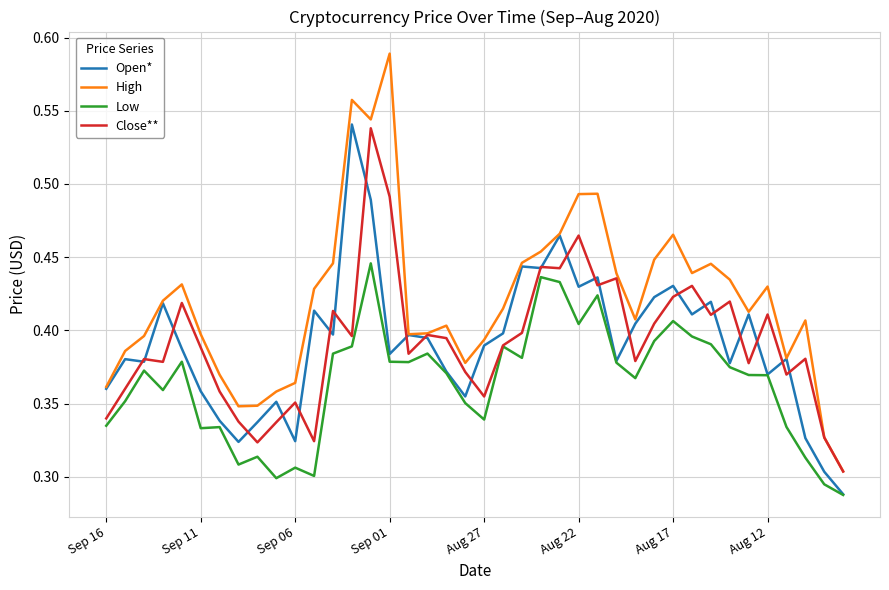

True or false: Low and High cross at least once.

False